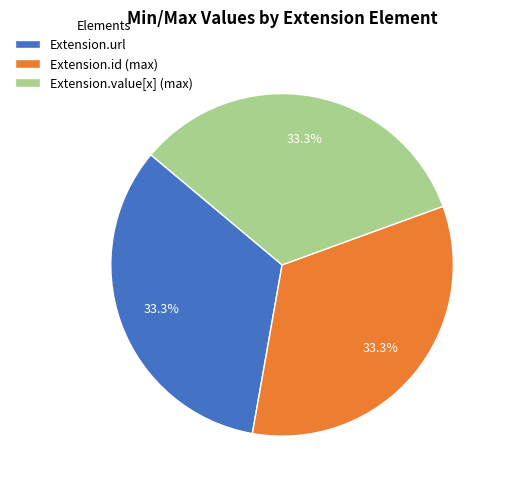

Does Extension.value[x] (max) account for over 50% of the chart?

No